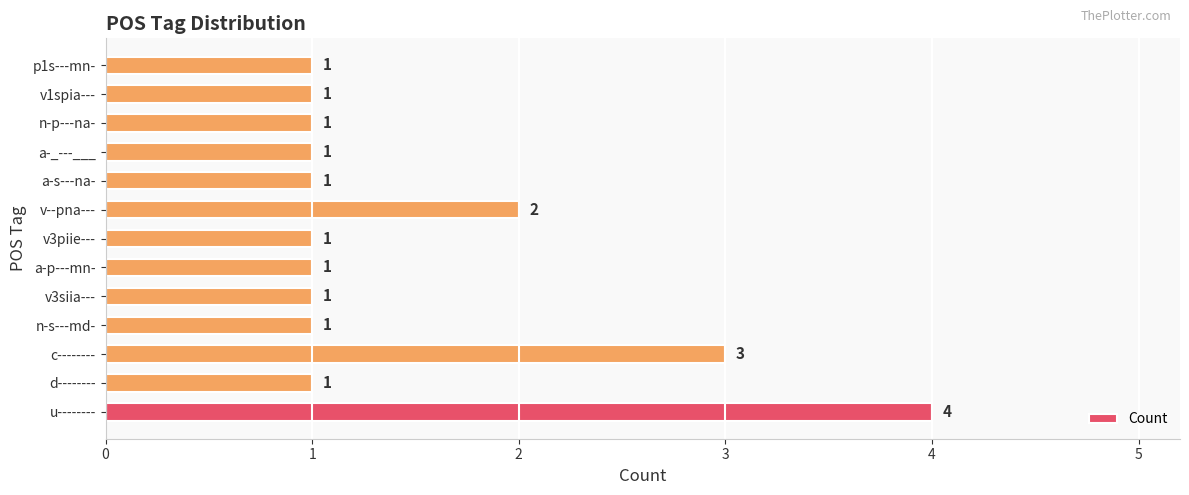

How many values exceed 1?

3